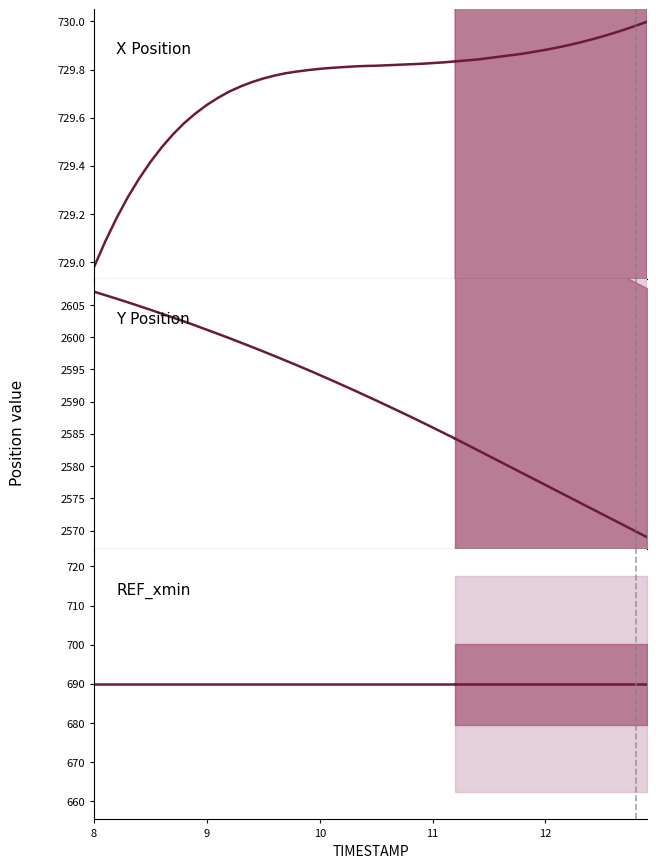

What is the maximum value shown in the chart?

2607.1